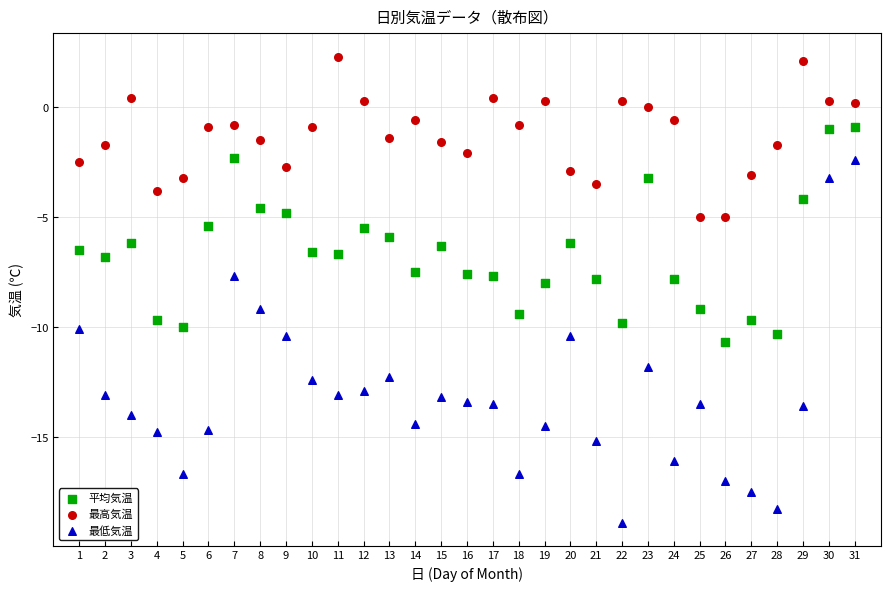

Which series reaches the maximum Y coordinate?

最高気温